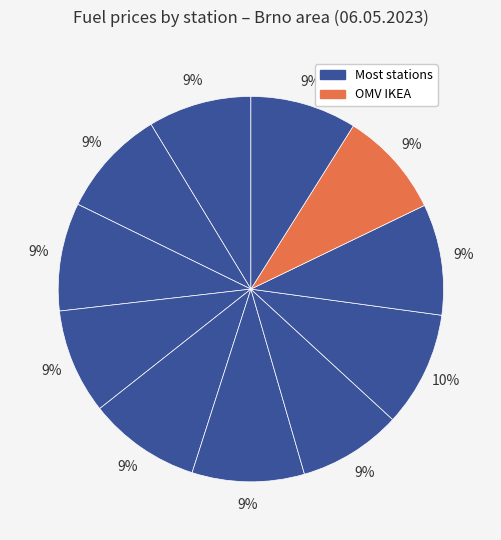

How many segments does this pie chart have?

11